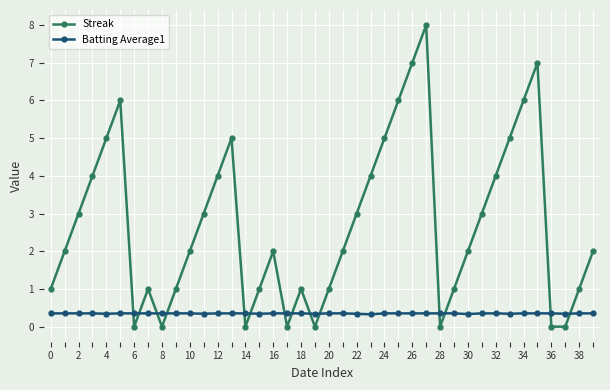

Which series has the largest range (max minus min)?

Streak